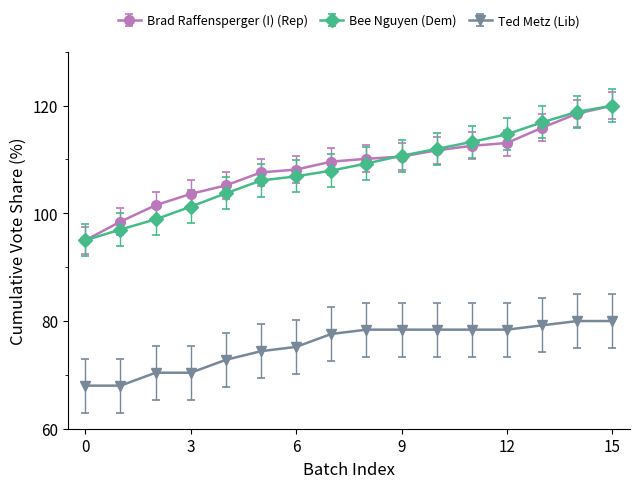

At how many categories does at least one series exceed 82?

16